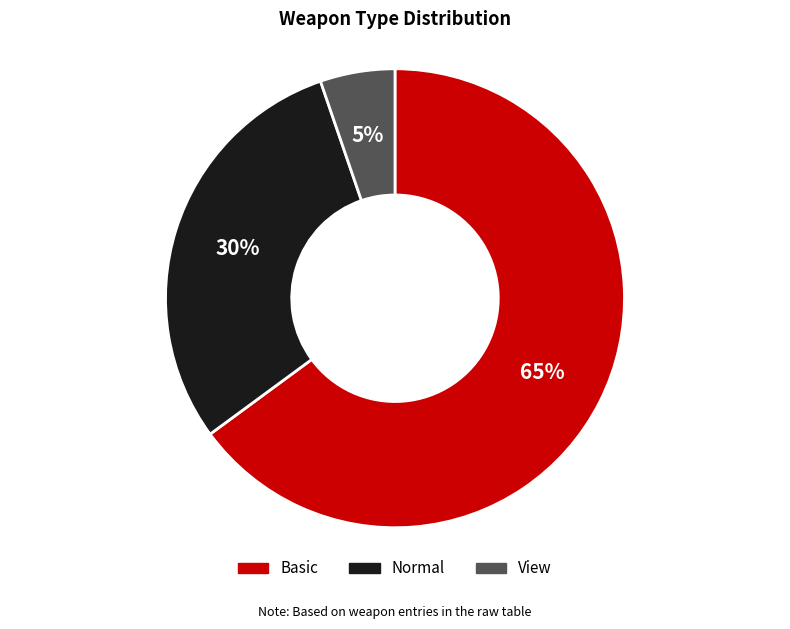

Between Normal and View, which is larger?

Normal